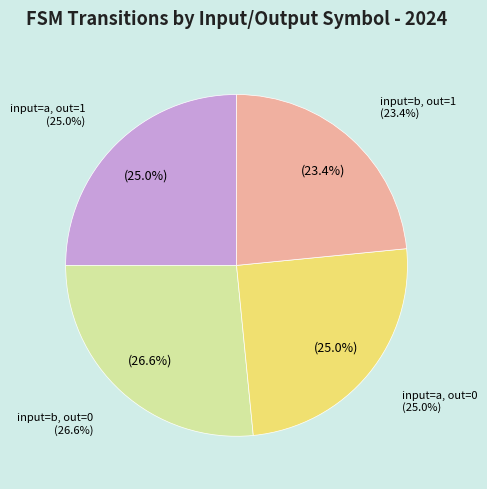

Which slice is the smallest?

output_symbol=1 (input=b)